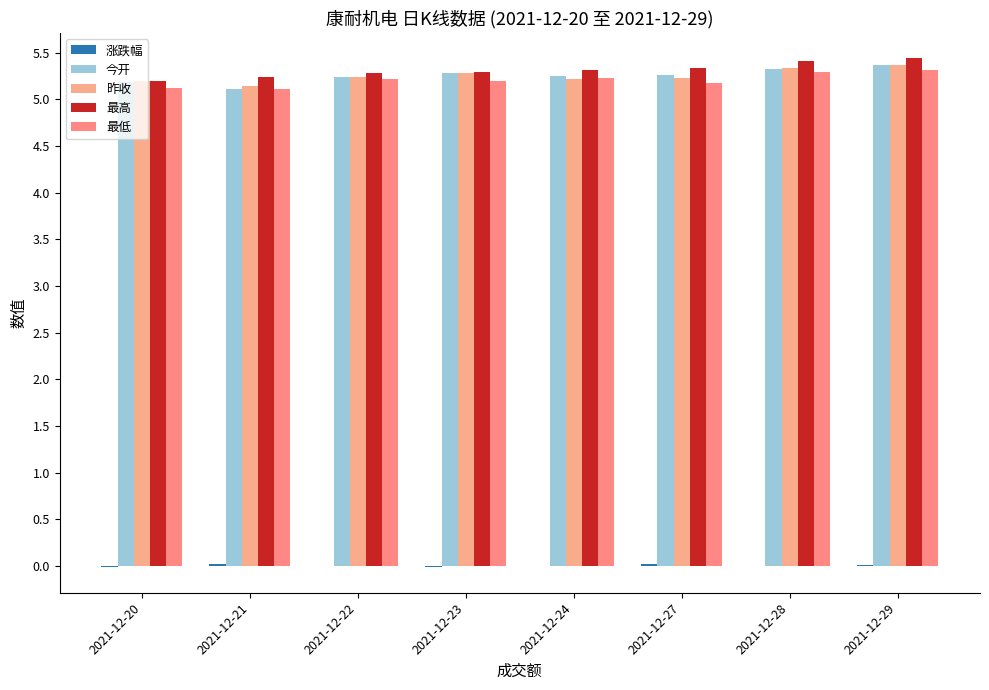

Reading right to left, extract all data points from this chart.

涨跌幅: 2021-12-29=0.0	2021-12-28=0.0	2021-12-27=0.0	2021-12-24=0.0	2021-12-23=-0.0	2021-12-22=0.0	2021-12-21=0.0	2021-12-20=-0.0
今开: 2021-12-29=5.4	2021-12-28=5.3	2021-12-27=5.3	2021-12-24=5.2	2021-12-23=5.3	2021-12-22=5.2	2021-12-21=5.1	2021-12-20=5.2
昨收: 2021-12-29=5.4	2021-12-28=5.3	2021-12-27=5.2	2021-12-24=5.2	2021-12-23=5.3	2021-12-22=5.2	2021-12-21=5.1	2021-12-20=5.2
最高: 2021-12-29=5.4	2021-12-28=5.4	2021-12-27=5.3	2021-12-24=5.3	2021-12-23=5.3	2021-12-22=5.3	2021-12-21=5.2	2021-12-20=5.2
最低: 2021-12-29=5.3	2021-12-28=5.3	2021-12-27=5.2	2021-12-24=5.2	2021-12-23=5.2	2021-12-22=5.2	2021-12-21=5.1	2021-12-20=5.1